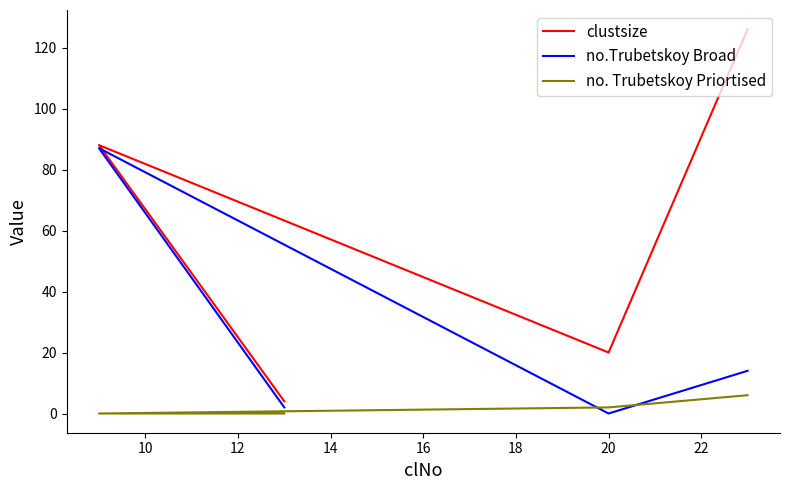

How many times do no. Trubetskoy Priortised and no.Trubetskoy Broad cross each other?

2